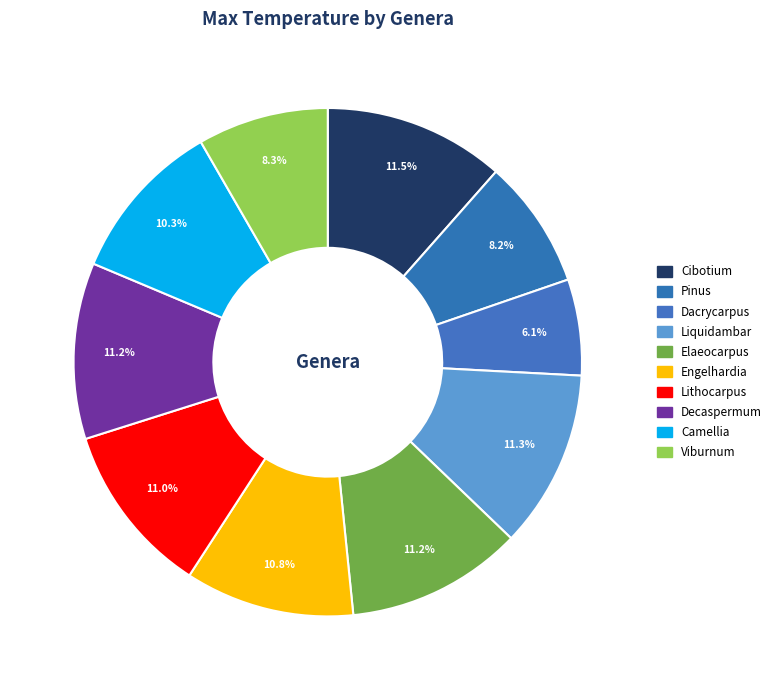

Is the sum of Lithocarpus and Viburnum greater than half?

No